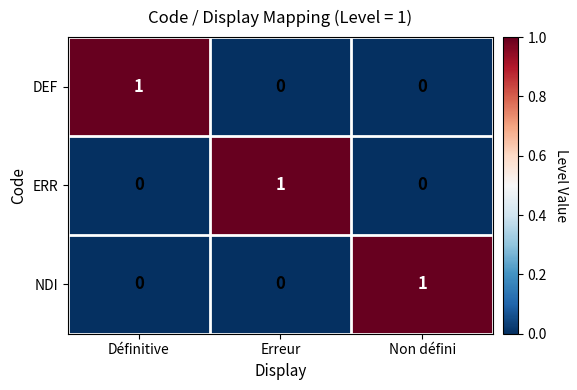

Is the value of NDI at Erreur greater than the value of DEF at Définitive?

No